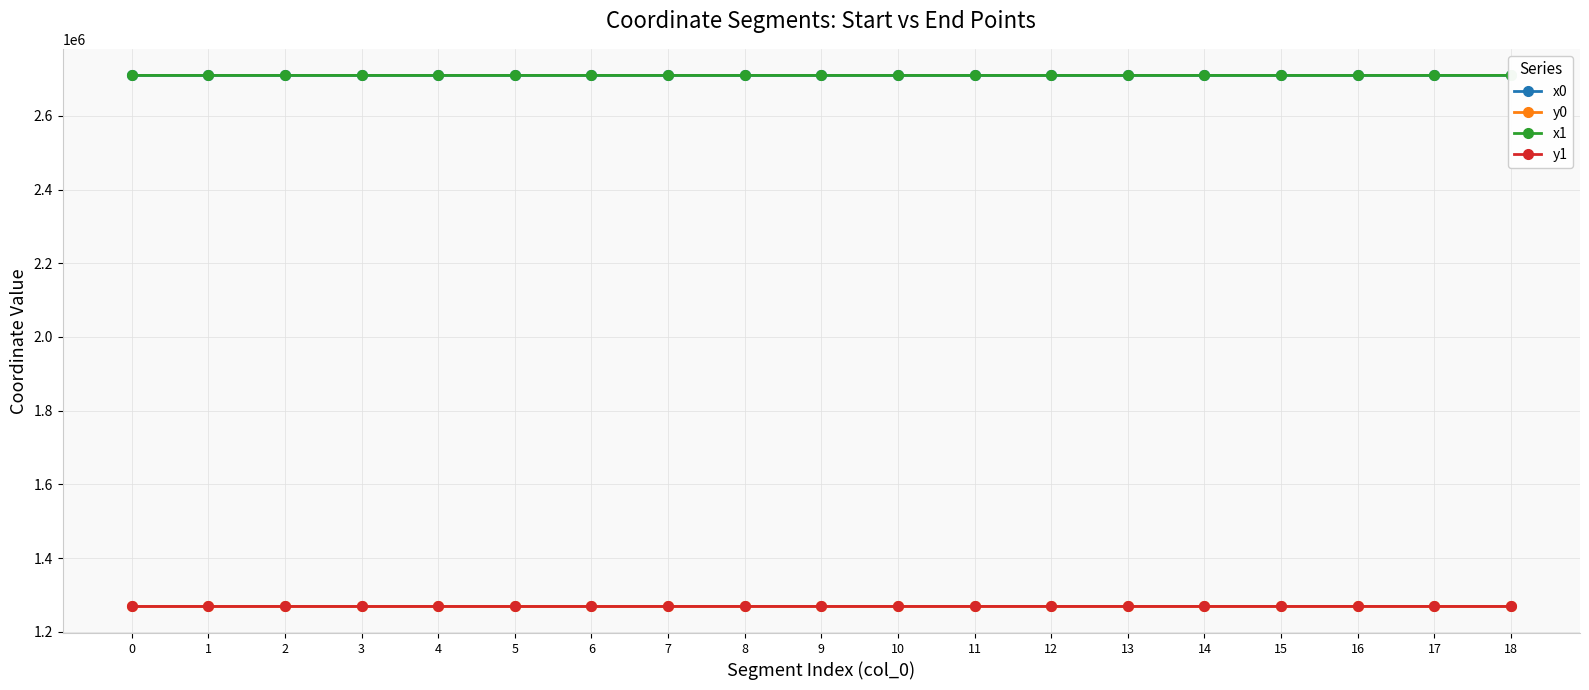

Rank the categories by y0 value from highest to lowest.

16, 12, 8, 11, 9, 10, 13, 14, 7, 15, 17, 0, 2, 4, 18, 1, 3, 5, 6